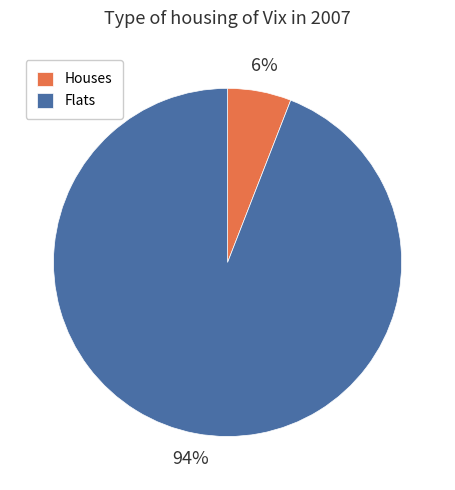

Count the number of slices in the pie.

2